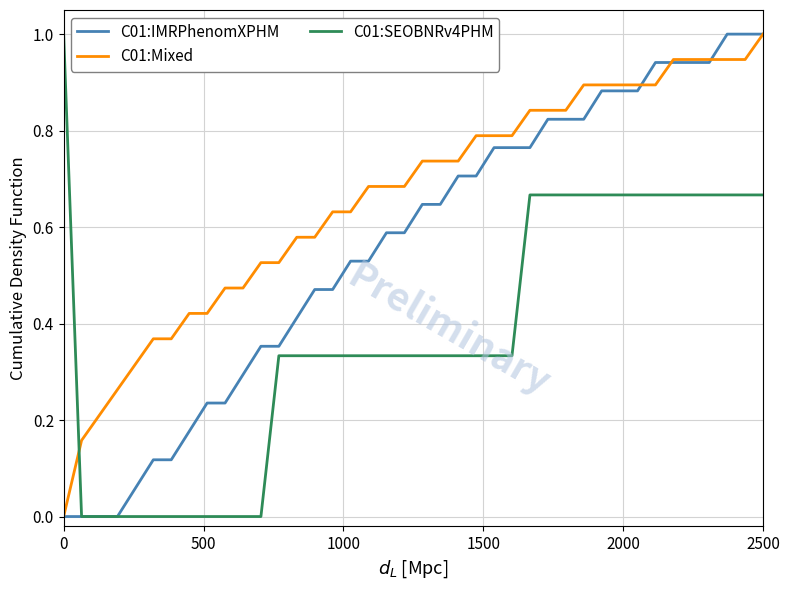

Which series has the largest total across all categories?

C01:Mixed